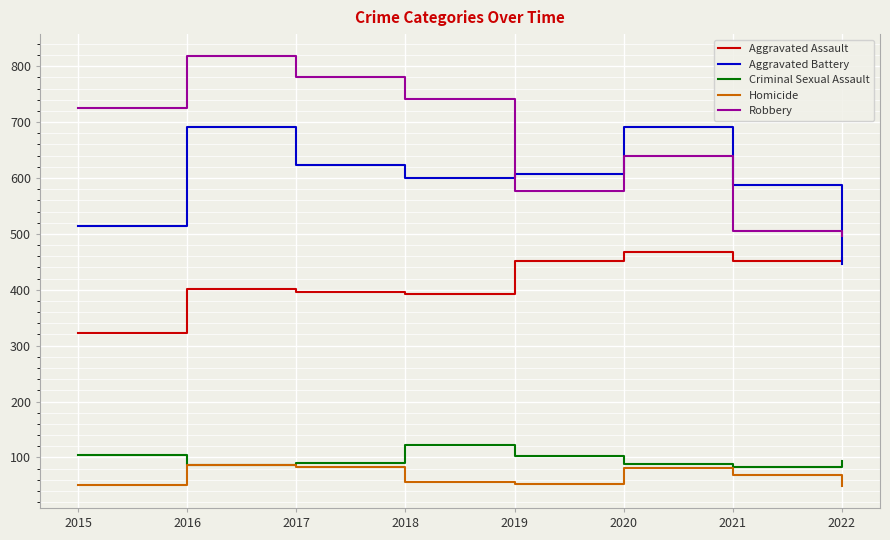

True or false: Criminal Sexual Assault has a value of 87 at 2016.

True